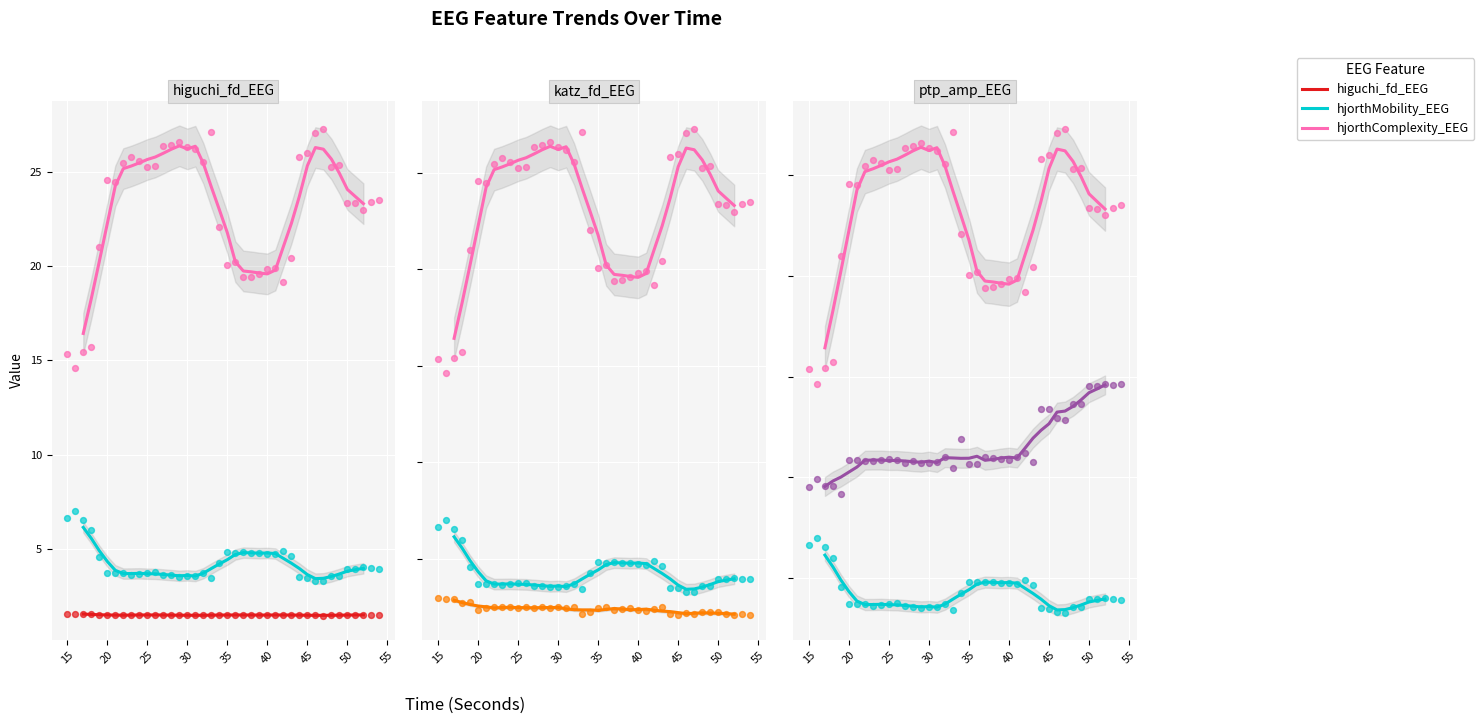

Which series has the largest Y range (max minus min)?

hjorthComplexity_EEG